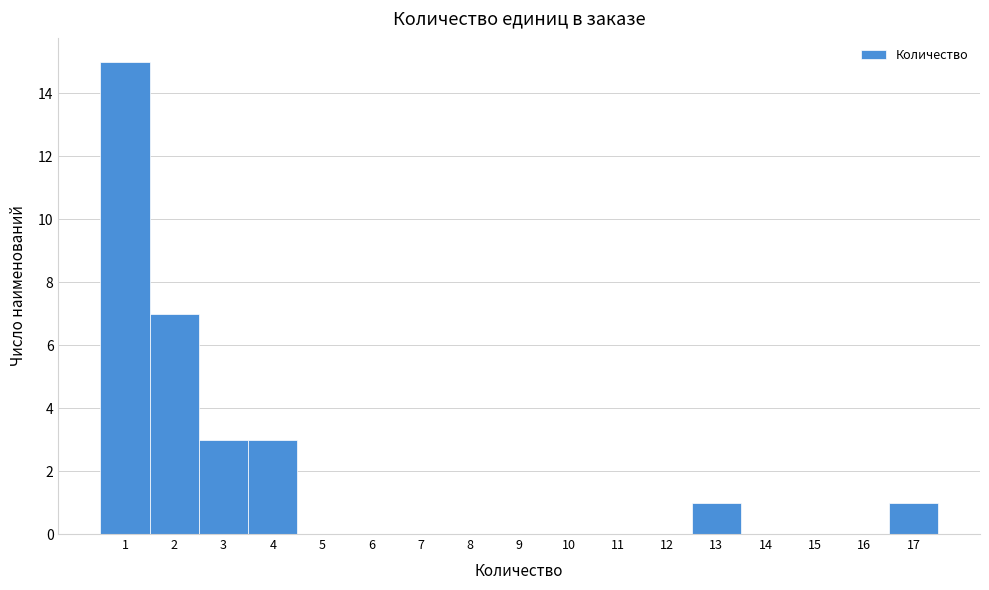

Reading left to right, transcribe this chart: for each bar, give the range it covers on the x-axis and its height. The values are not printed on the chart, so give them approximately, as read against the axis.

0.5 to 1.5: 15
1.5 to 2.5: 7
2.5 to 3.5: 3
3.5 to 4.5: 3
4.5 to 5.5: 0
5.5 to 6.5: 0
6.5 to 7.5: 0
7.5 to 8.5: 0
8.5 to 9.5: 0
9.5 to 10.5: 0
10.5 to 11.5: 0
11.5 to 12.5: 0
12.5 to 13.5: 1
13.5 to 14.5: 0
14.5 to 15.5: 0
15.5 to 16.5: 0
16.5 to 17.5: 1